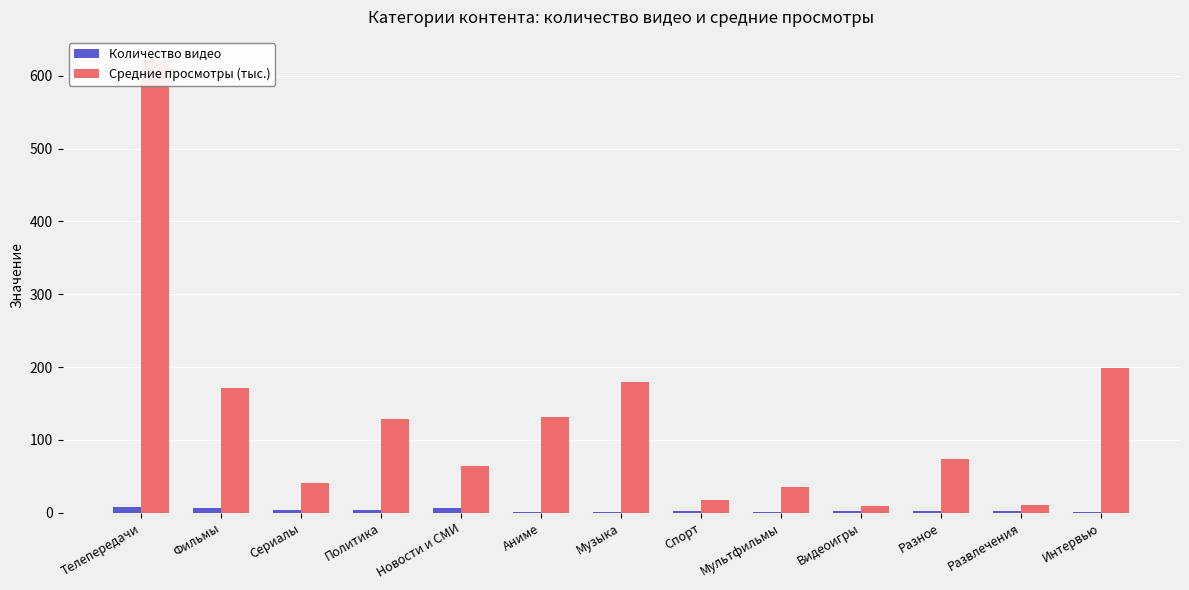

What value does the Количество видео series have at Мультфильмы?

1.0